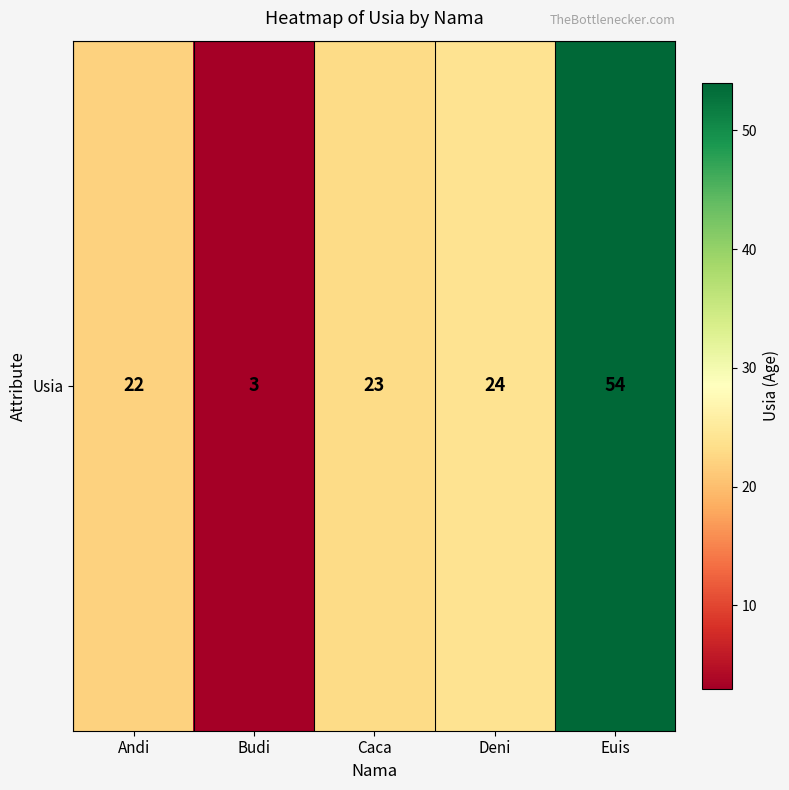

Approximately how many times larger is the value at Deni compared to Budi?

8.0